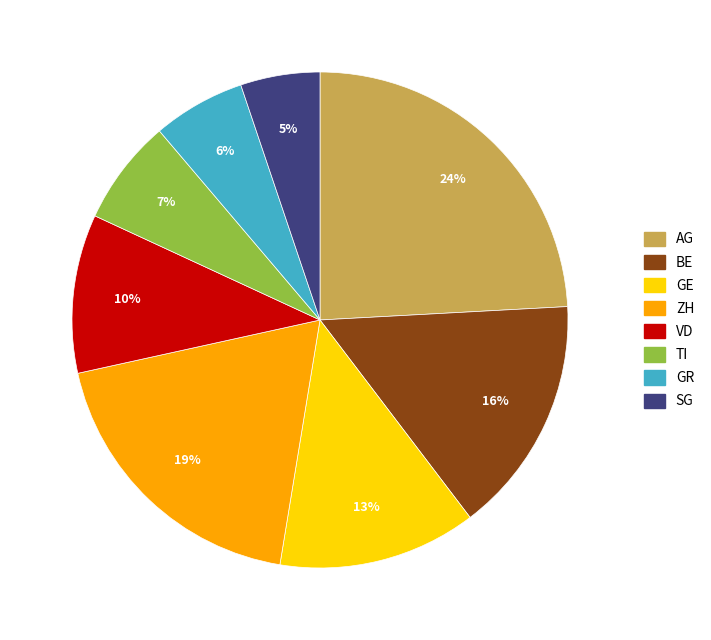

Rank the categories by value from highest to lowest.

AG, ZH, BE, GE, VD, TI, GR, SG